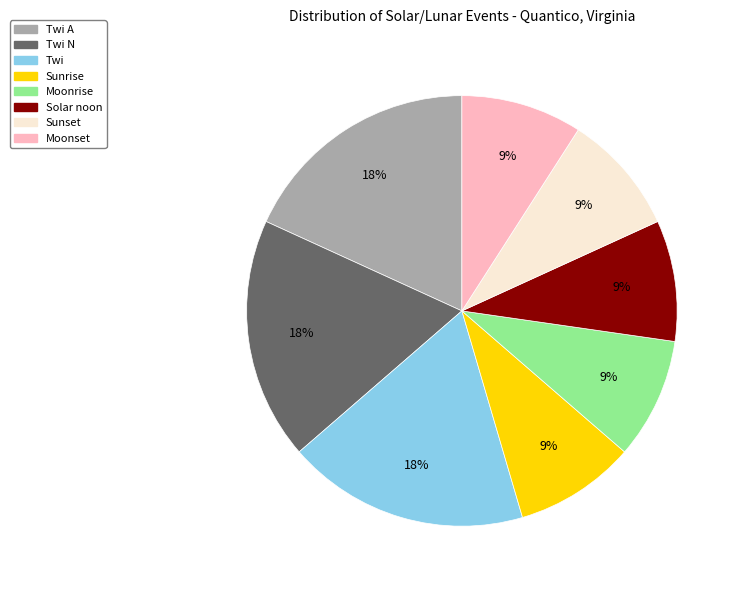

How many slices are in this pie chart?

8